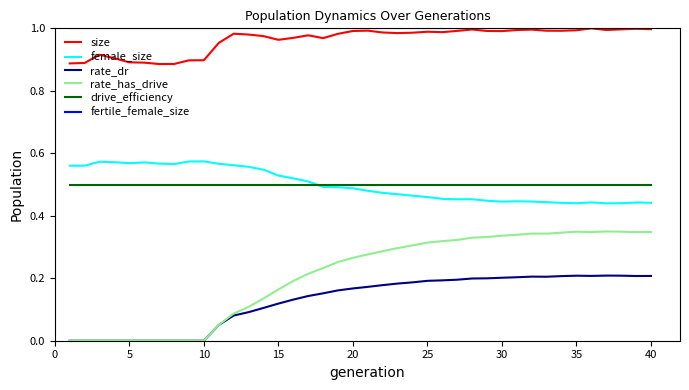

Which series has the widest spread of values?

rate_has_drive